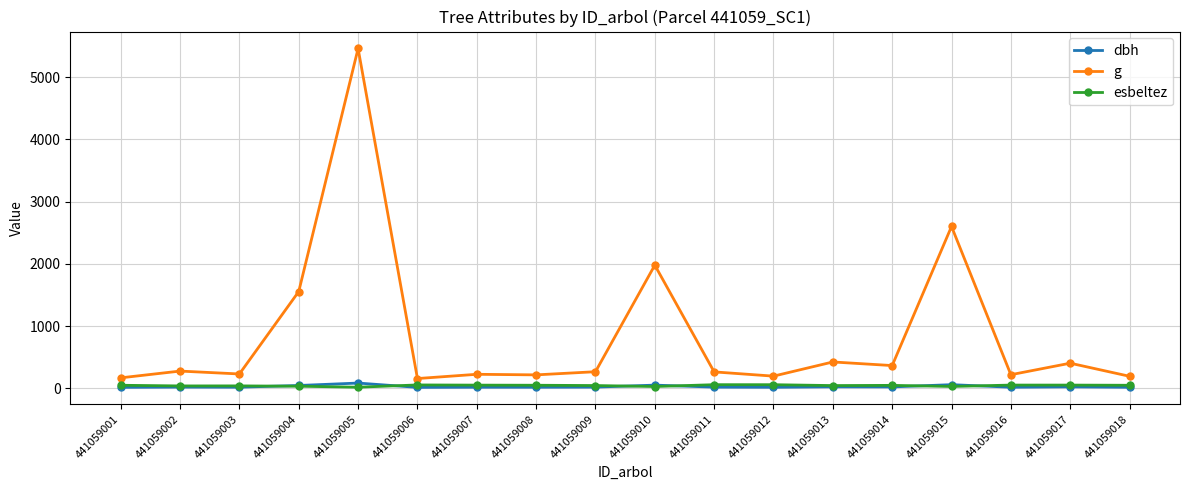

Which series has the largest total across all categories?

g